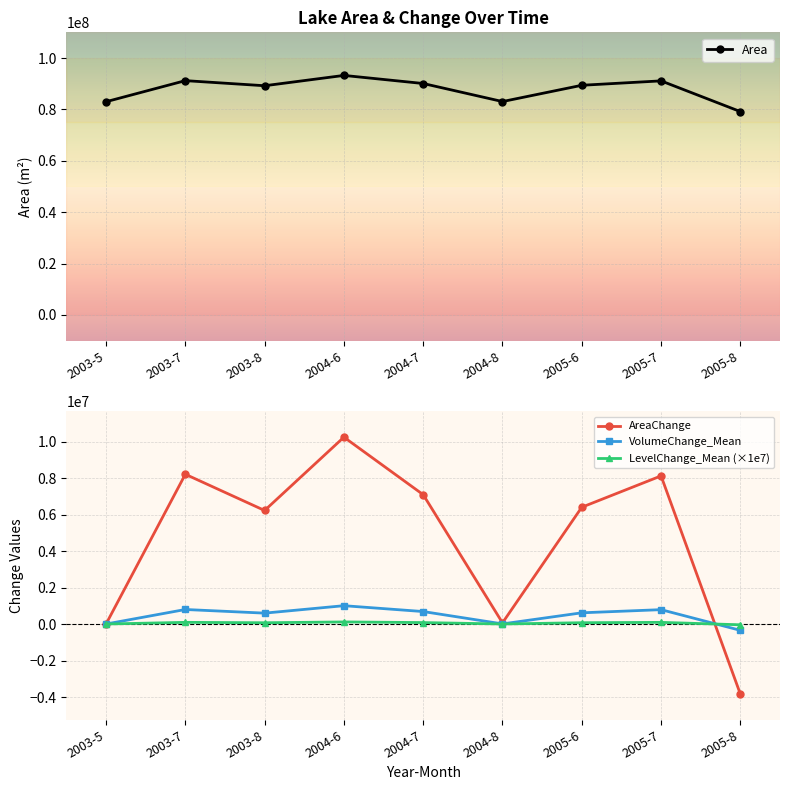

How many lines are shown in the chart?

4